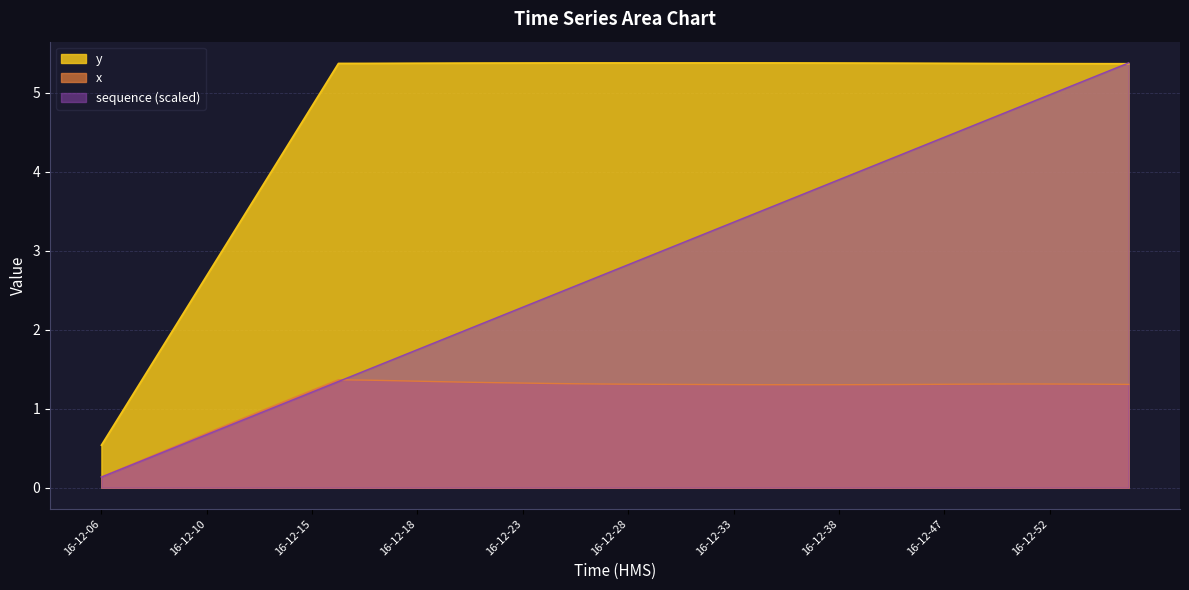

Rank the series at 16-12-55 from highest to lowest value.

sequence, y, x